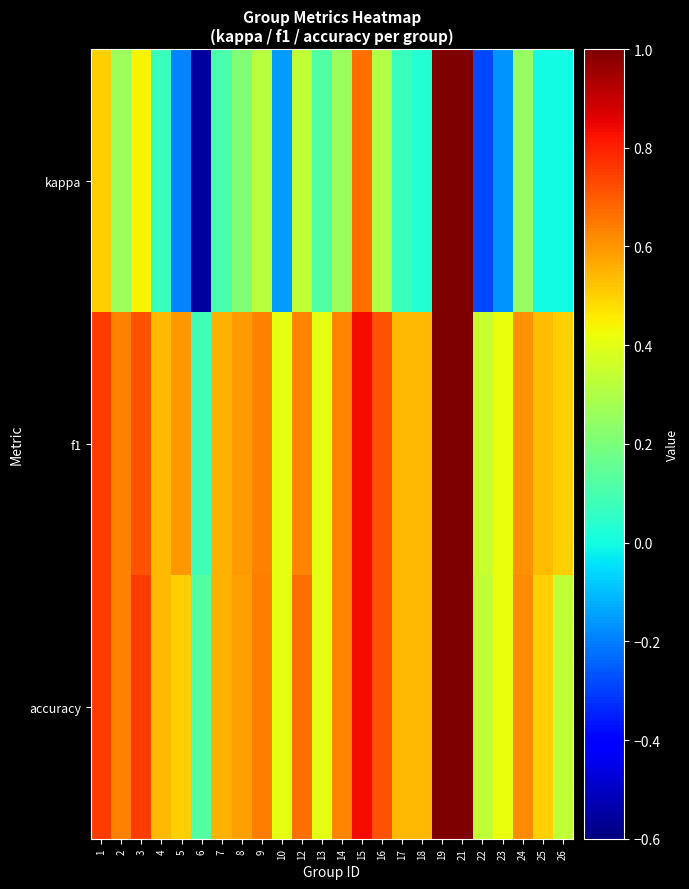

Reading right to left, transcribe all the data shown in this chart.

kappa: 26=0.0	25=0.0	24=0.3	23=-0.2	22=-0.3	21=1.0	19=1.0	18=0.0	17=0.1	16=0.3	15=0.7	14=0.3	13=0.1	12=0.3	10=-0.2	9=0.3	8=0.2	7=0.1	6=-0.6	5=-0.2	4=0.1	3=0.4	2=0.3	1=0.5
f1: 26=0.5	25=0.5	24=0.6	23=0.4	22=0.4	21=1.0	19=1.0	18=0.5	17=0.5	16=0.7	15=0.8	14=0.6	13=0.4	12=0.6	10=0.4	9=0.6	8=0.6	7=0.6	6=0.1	5=0.6	4=0.5	3=0.7	2=0.6	1=0.8
accuracy: 26=0.3	25=0.5	24=0.6	23=0.4	22=0.3	21=1.0	19=1.0	18=0.5	17=0.5	16=0.7	15=0.8	14=0.6	13=0.4	12=0.7	10=0.4	9=0.6	8=0.6	7=0.6	6=0.1	5=0.5	4=0.5	3=0.8	2=0.6	1=0.8